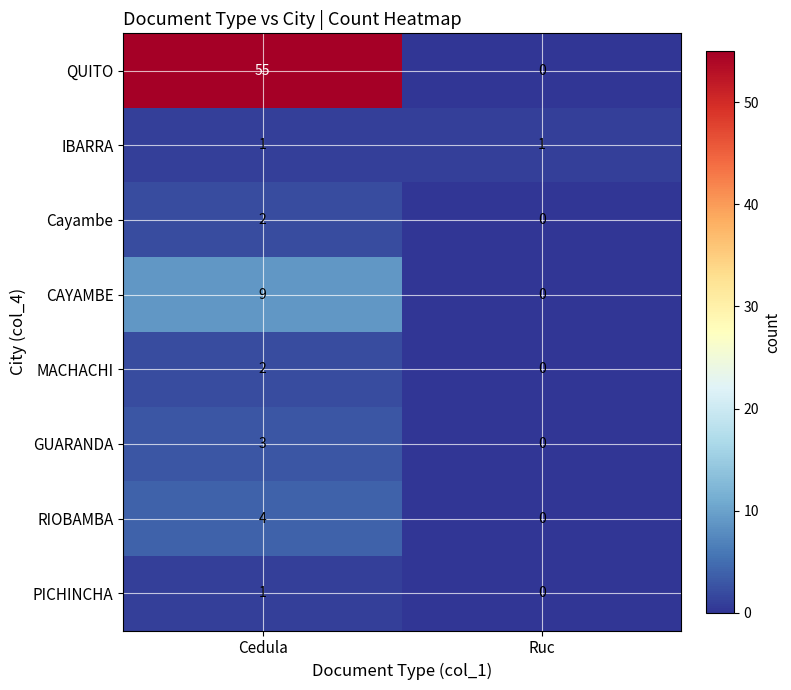

How many distinct data groups are displayed?

8